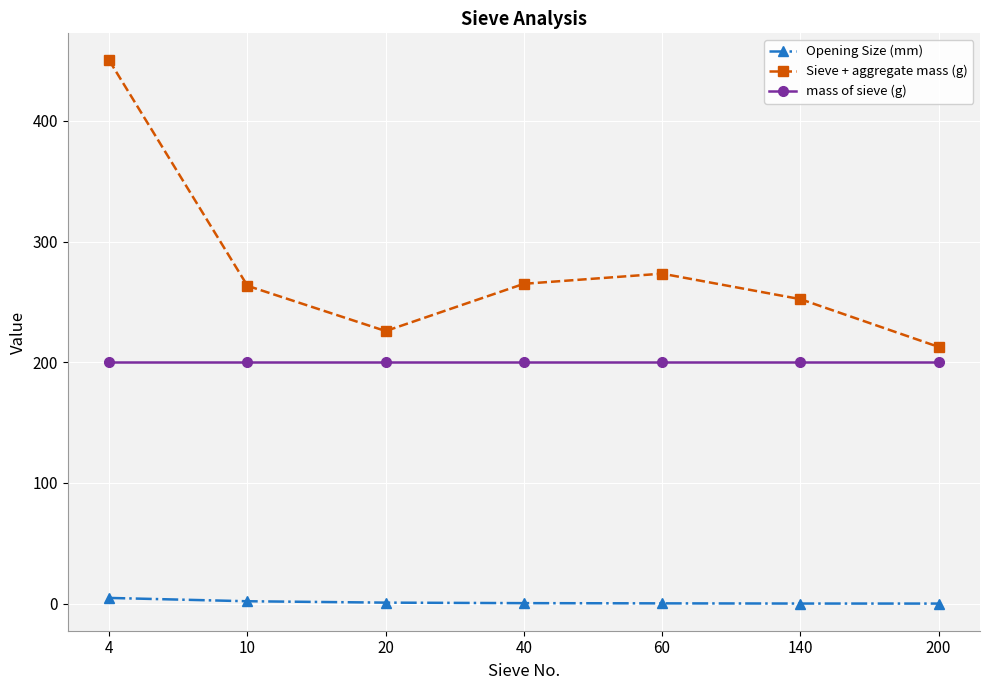

What is the maximum value shown in the chart?

450.0